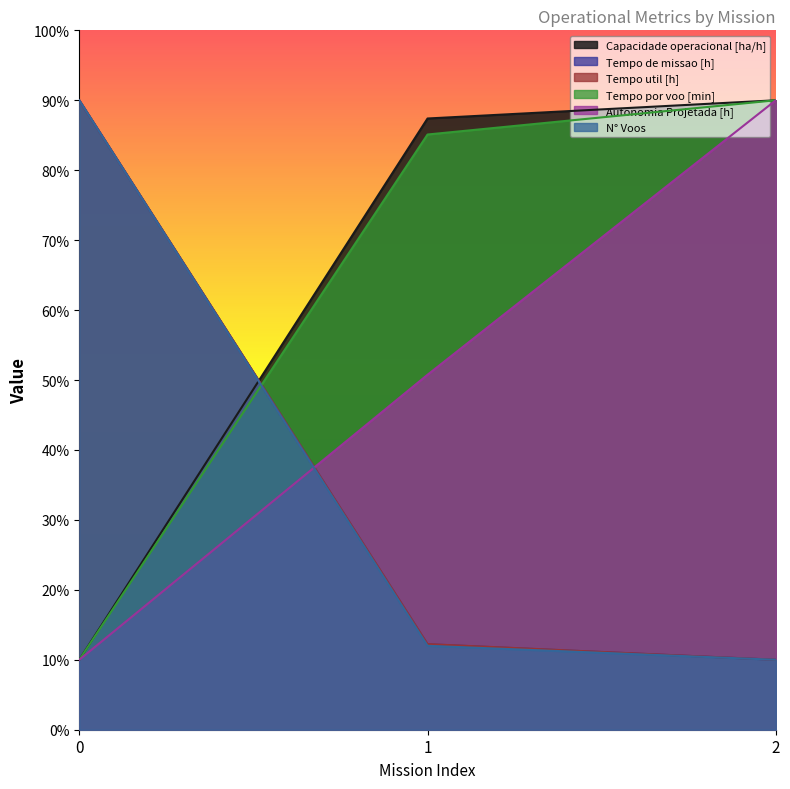

True or false: Tempo por voo [min] has a value of 85.1 at 1.

True